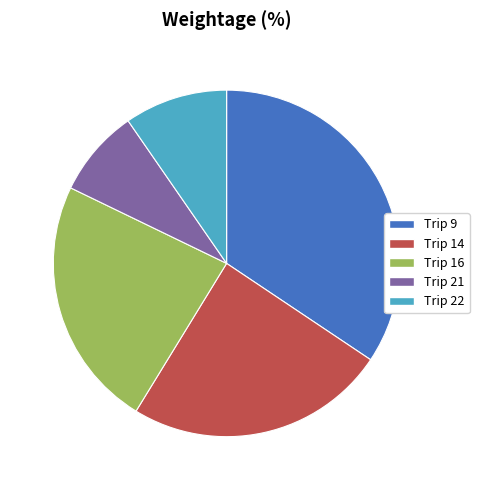

Is the sum of Trip 9 and Trip 16 greater than half?

Yes